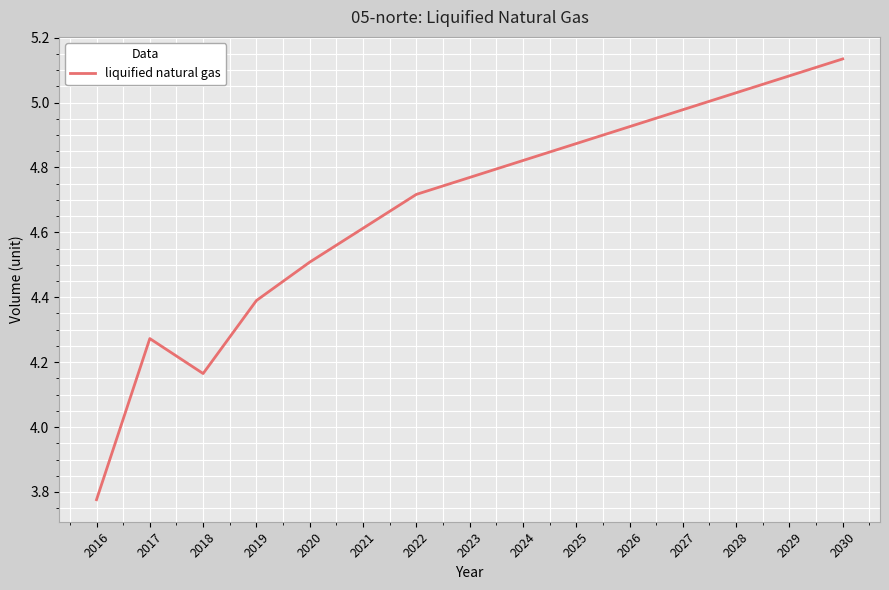

How many values are below 4?

1